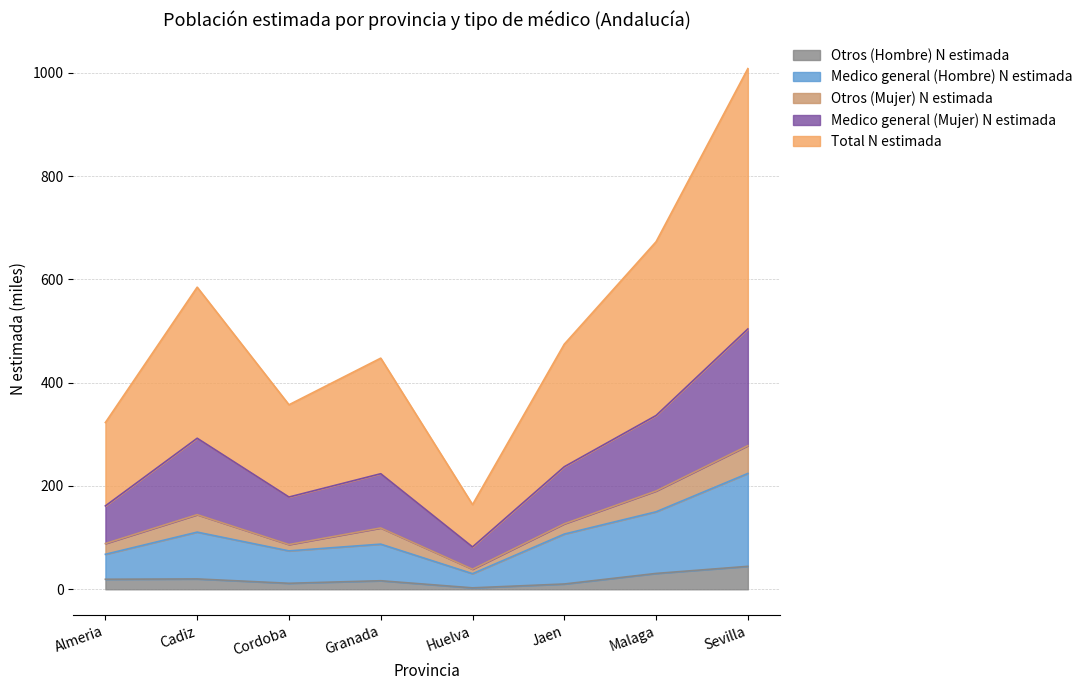

At which label does Medico general (Mujer) N estimada reach its minimum?

Huelva